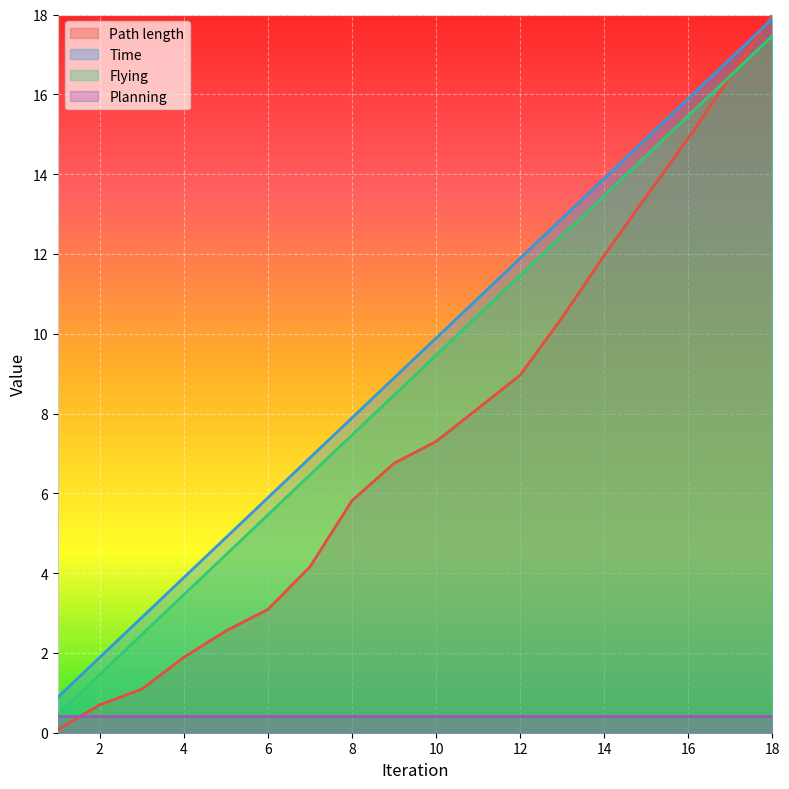

What value does the Path length series have at 16?

14.9